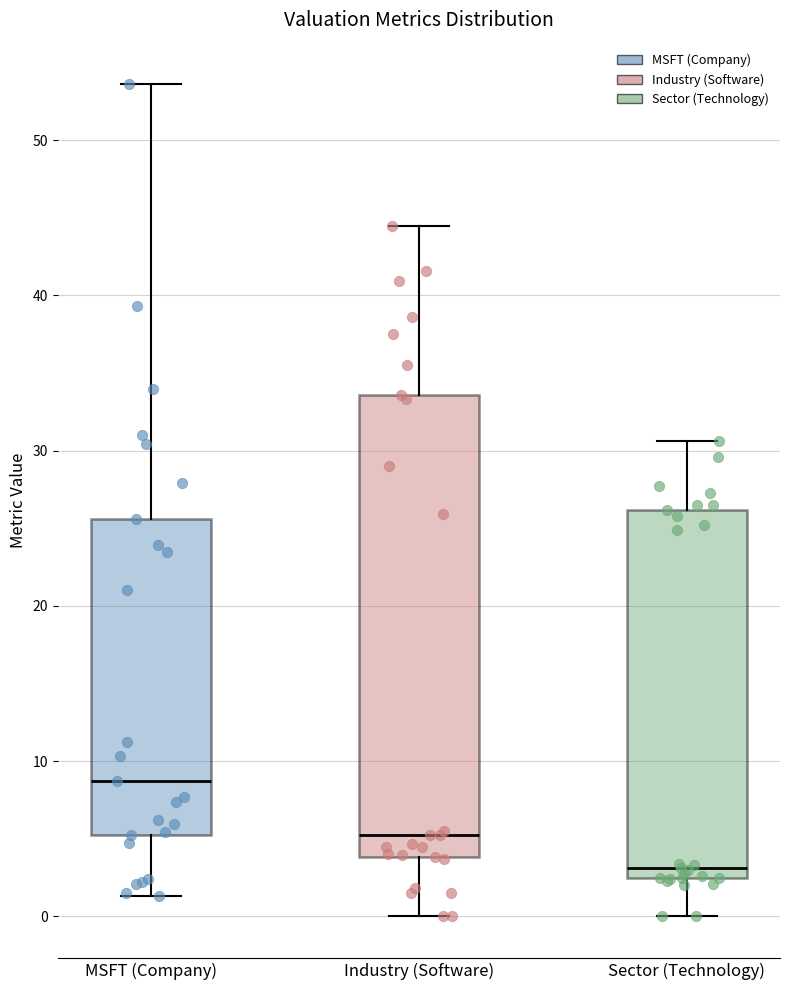

Reading left to right, read every box against the y-axis: the position of its median line, the range the box covers, and the ends of its whiskers. The values are not printed on the chart, so give them approximately, as read against the axis.

MSFT (Company): median 9, box 5 to 26, whiskers 1 to 54
Industry (Software): median 5, box 4 to 34, whiskers 0 to 45
Sector (Technology): median 3, box 2 to 26, whiskers 0 to 31